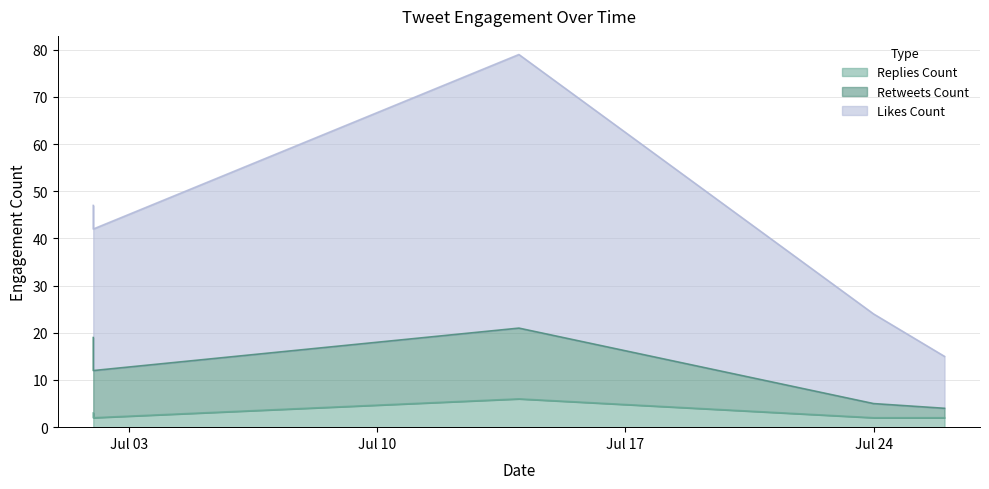

True or false: likes_count has a value of 15 at 2019-07-26.

True